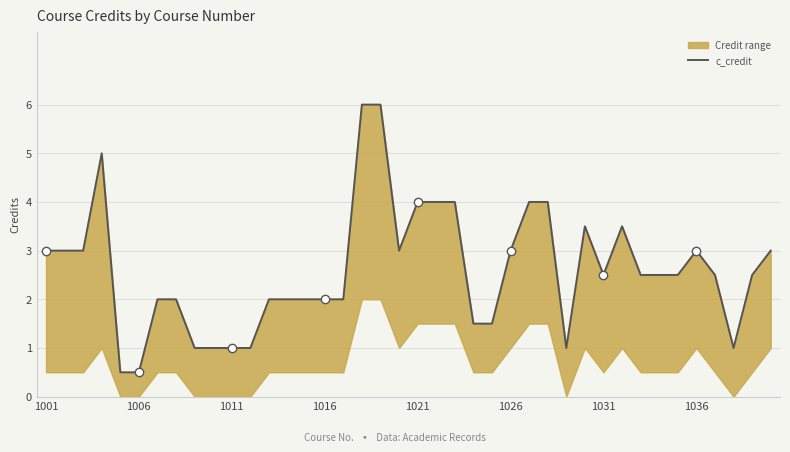

Reading left to right, list all the values displayed in this chart.

3.0	3.0	3.0	5.0	0.5	0.5	2.0	2.0	1.0	1.0	1.0	1.0	2.0	2.0	2.0	2.0	2.0	6.0	6.0	3.0	4.0	4.0	4.0	1.5	1.5	3.0	4.0	4.0	1.0	3.5	2.5	3.5	2.5	2.5	2.5	3.0	2.5	1.0	2.5	3.0